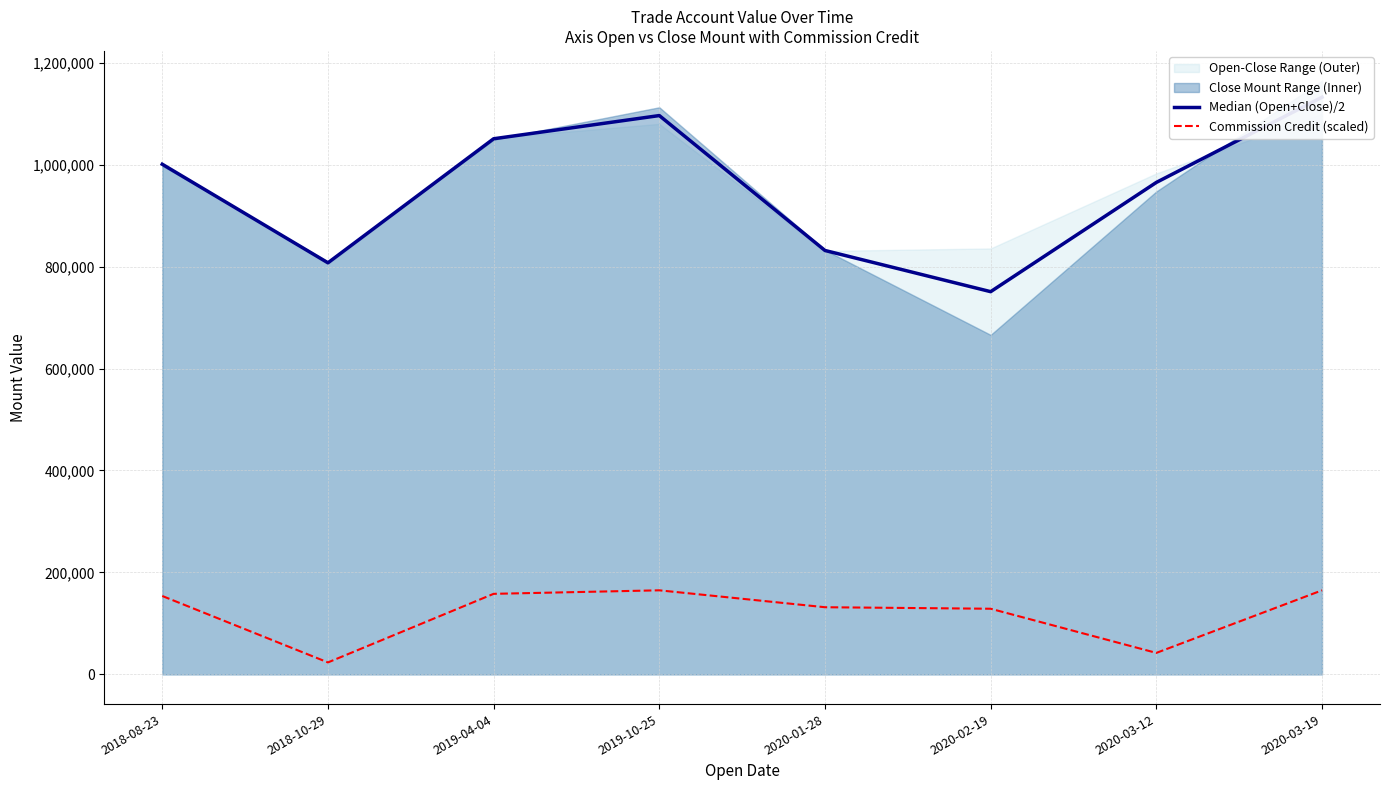

Which has a higher value, 2020-03-12 or 2019-04-04?

2019-04-04